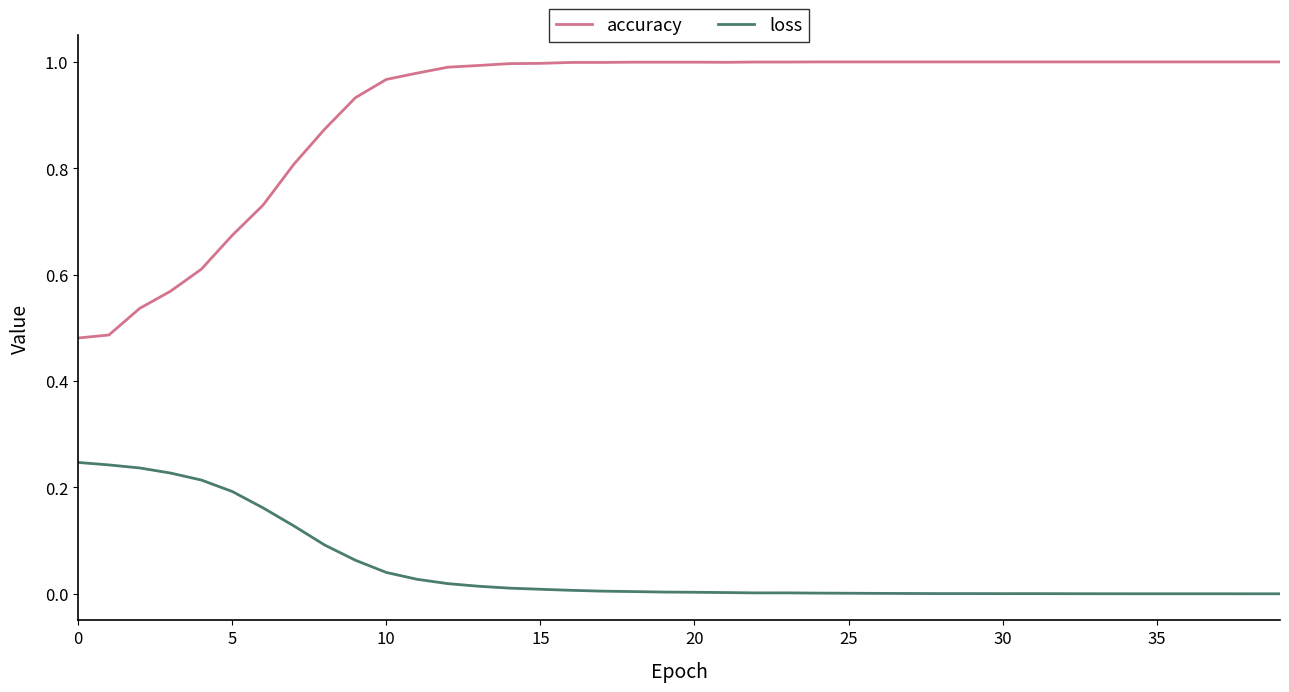

List the series in order of their overall mean, lowest first.

loss, accuracy